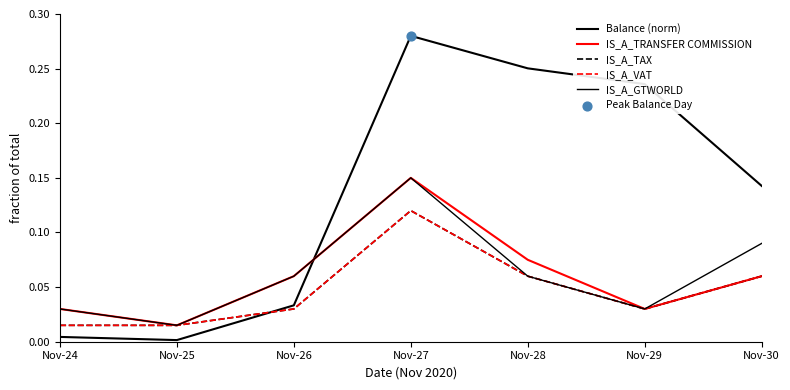

At which category is the sum across all series the highest?

Nov-27